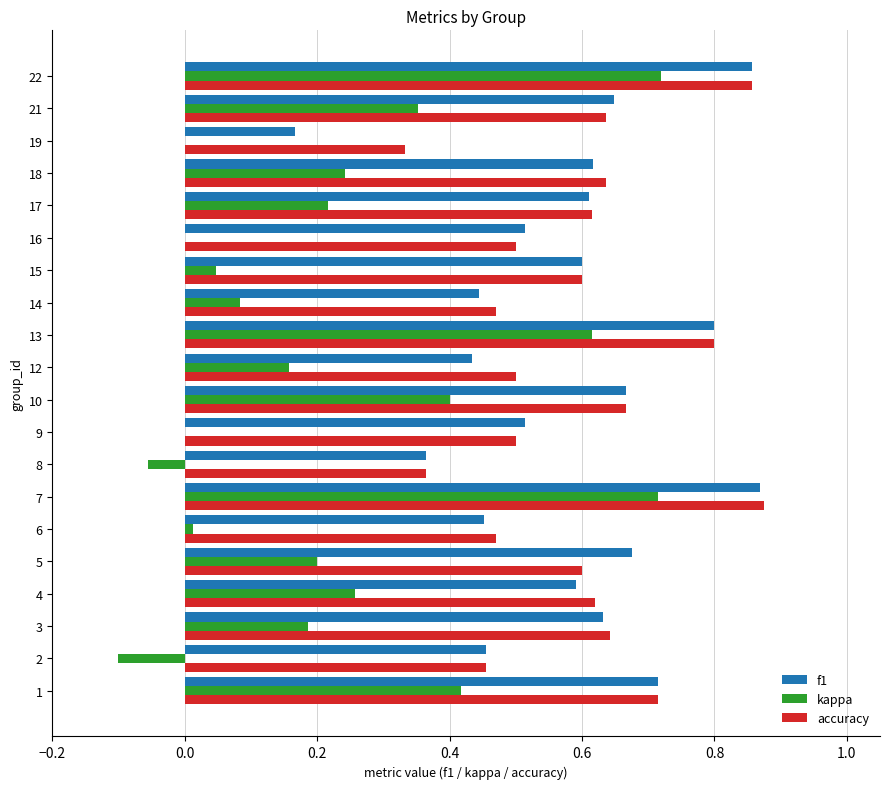

What is the sum of the accuracy values at 13 and 3?

1.4